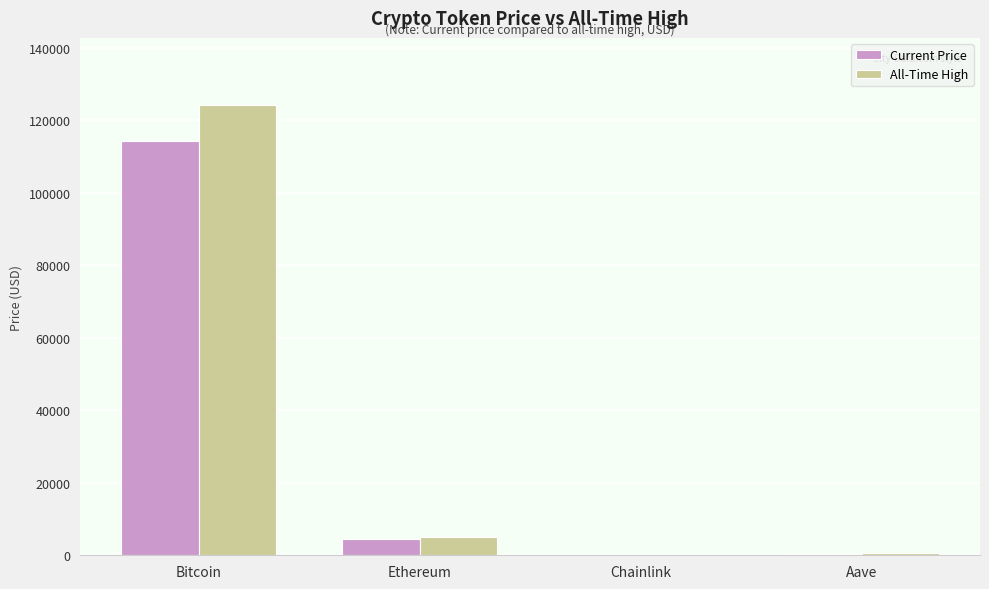

Where is All-Time High nearest to the value 62090?

Ethereum